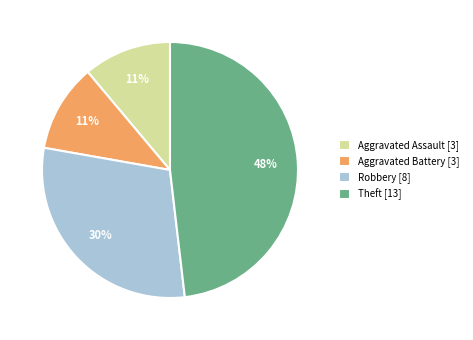

Is it true that Aggravated Battery [3] is 23% of the pie?

False